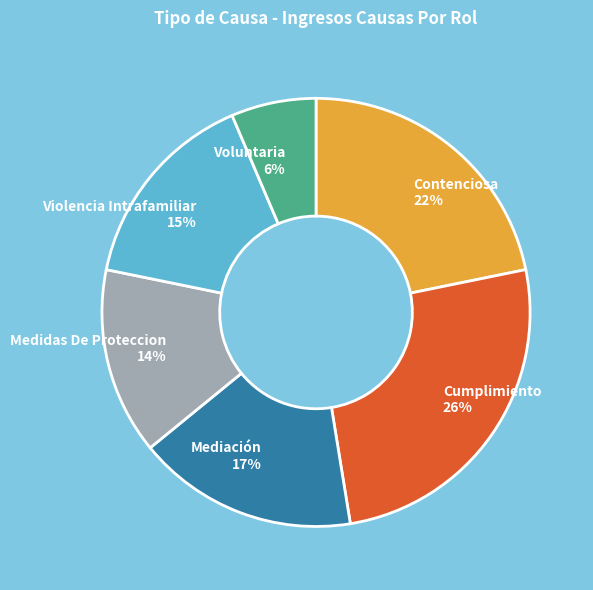

Between Voluntaria and Contenciosa, which is larger?

Contenciosa